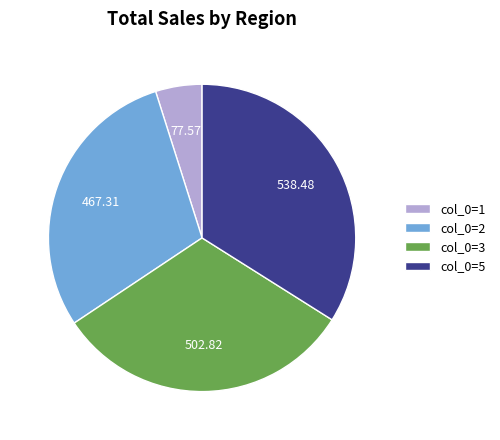

Is there any slice that represents more than half of the pie?

No